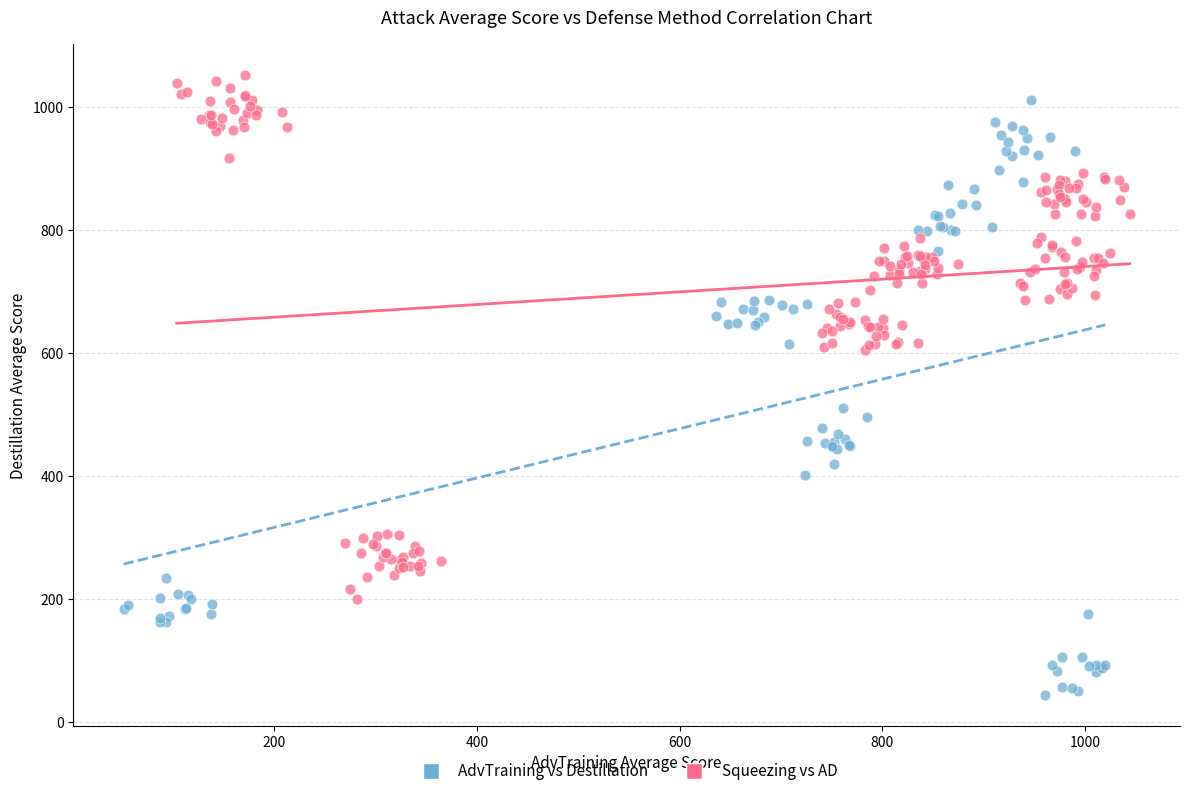

Which series contains the lowest Y value?

AdvTraining vs Destillation